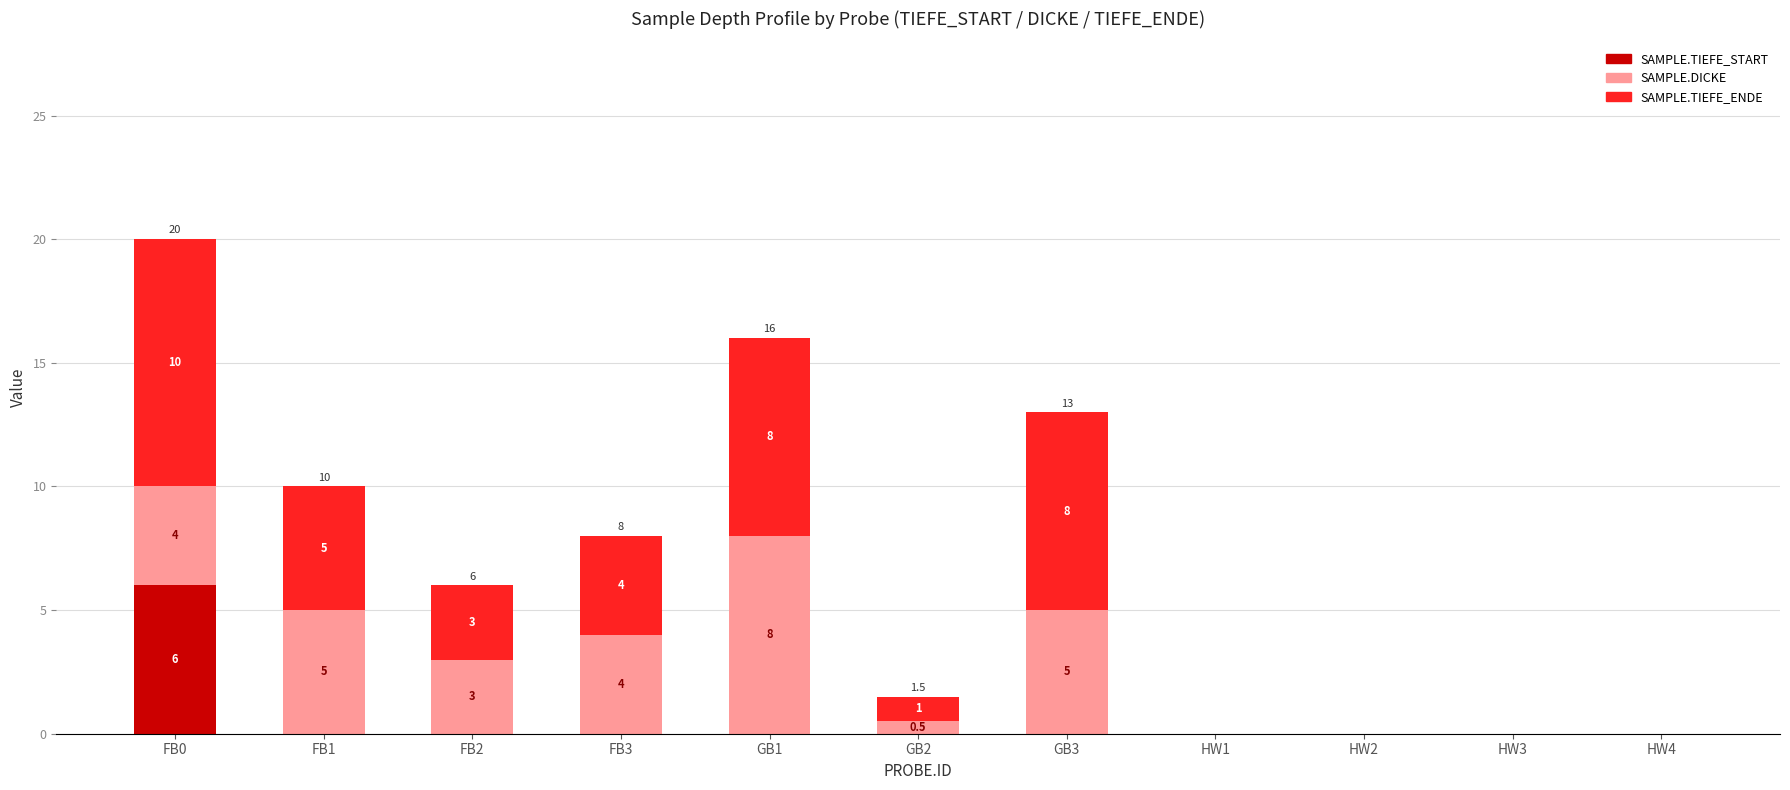

Which category has the highest value in the SAMPLE.TIEFE_START series?

FB0